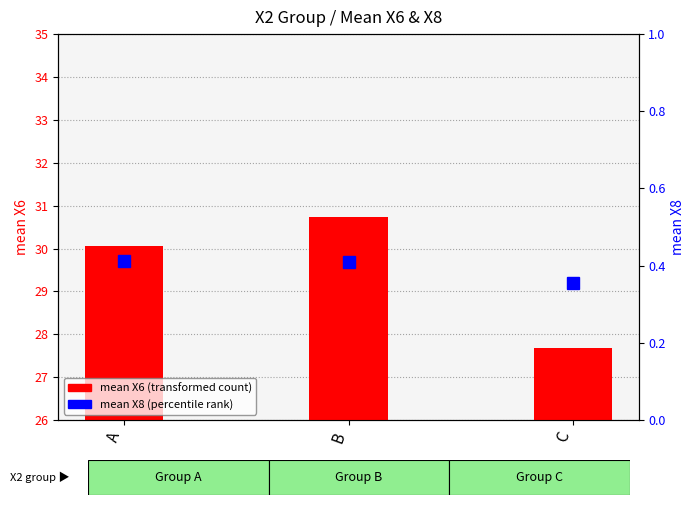

What are all the series names shown in the legend?

mean X6 (transformed count), mean X8 (percentile rank)